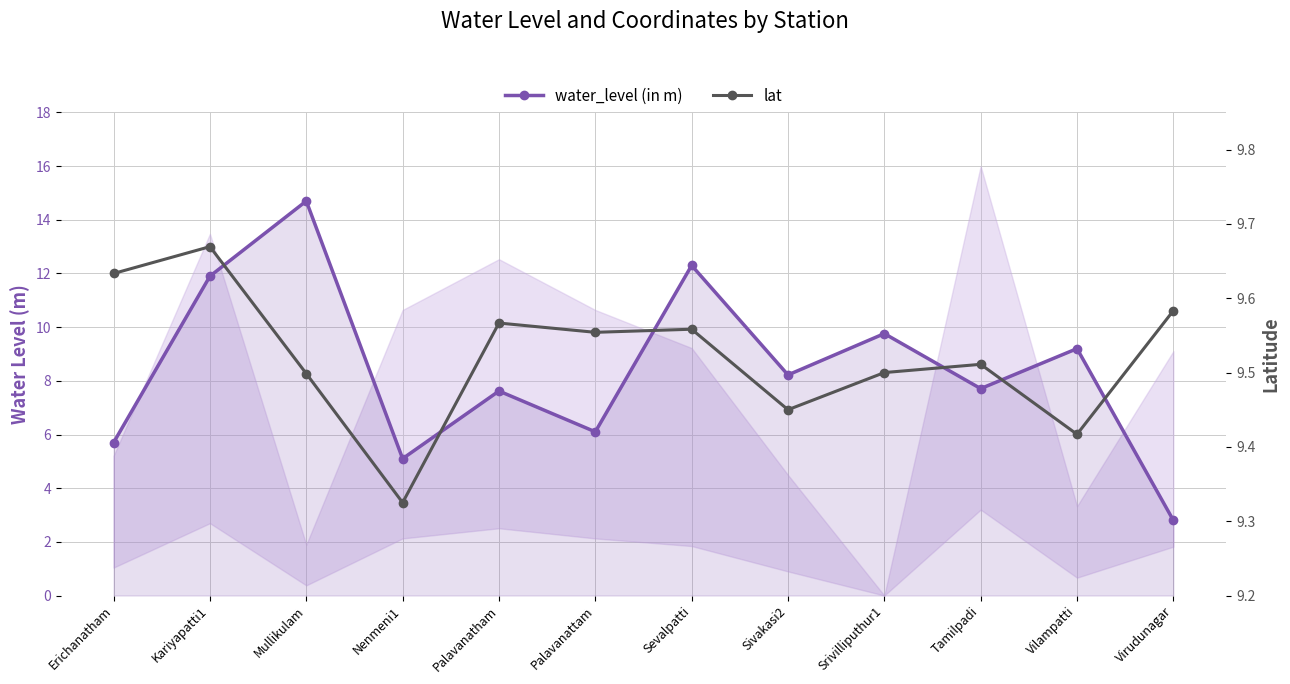

Which category has the lowest value across all series?

Virudunagar